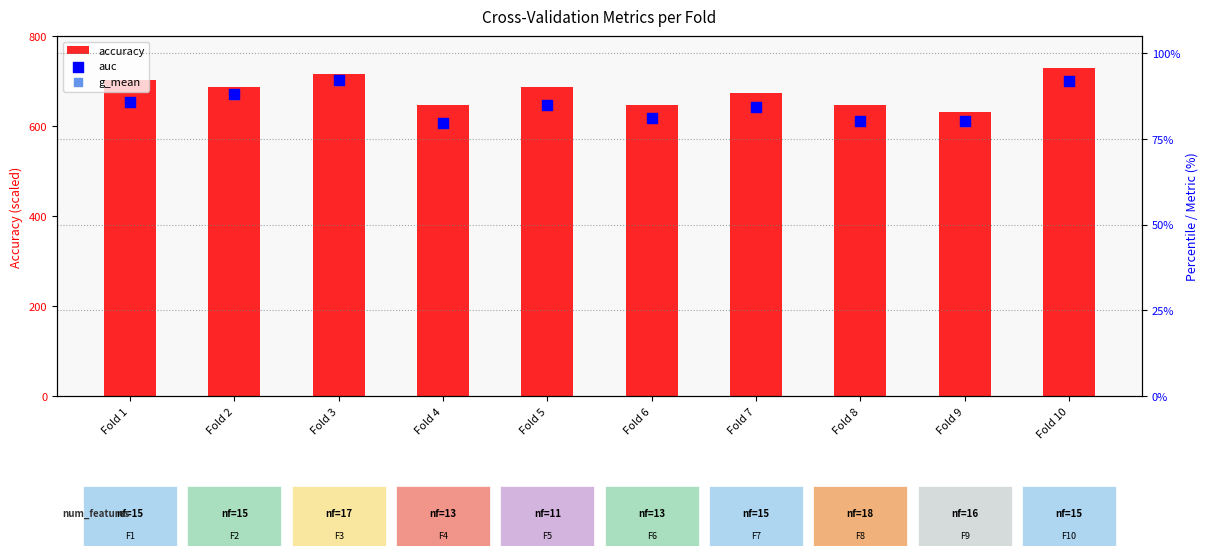

Which series reaches the maximum Y coordinate?

accuracy